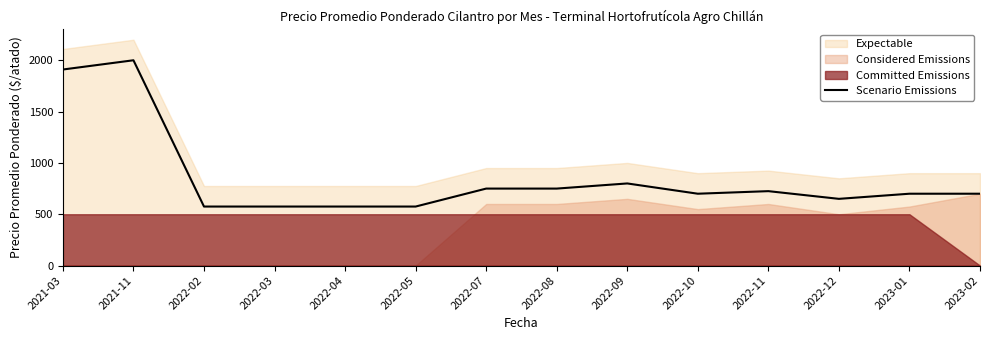

Reading right to left, extract all data points from this chart.

700	700	650	725	700	800	750	750	575	575	575	575	2000	1910